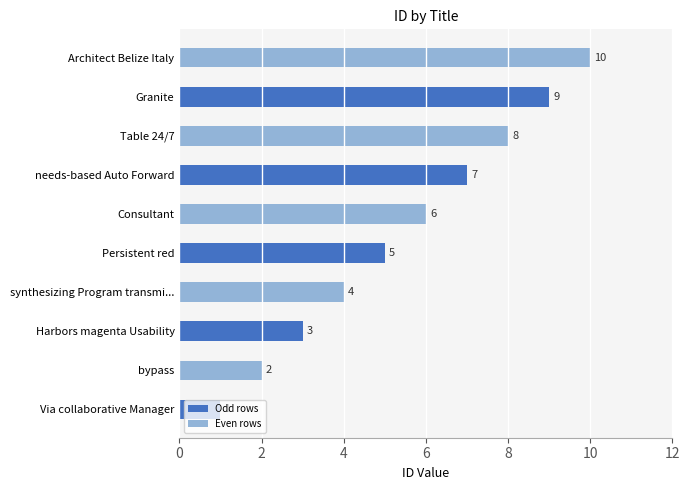

What is the approximate value at Table 24/7?

8